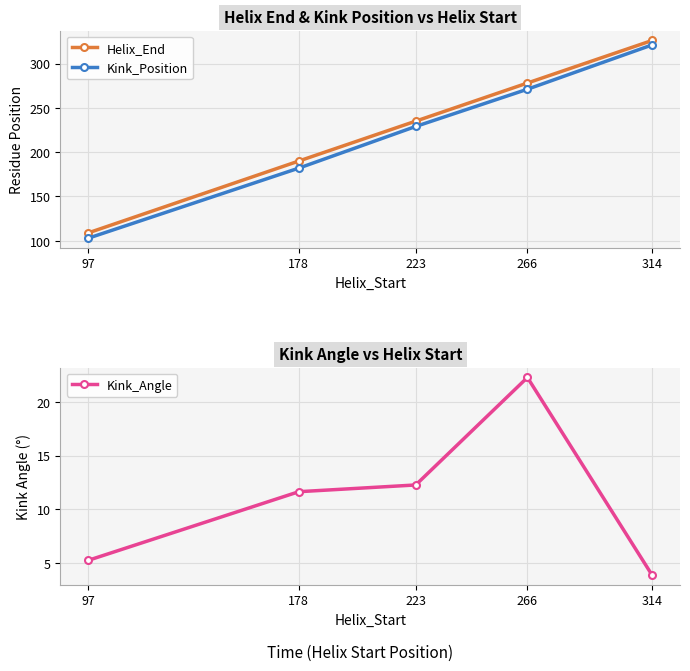

At which label is Helix_End closest to 217?

223